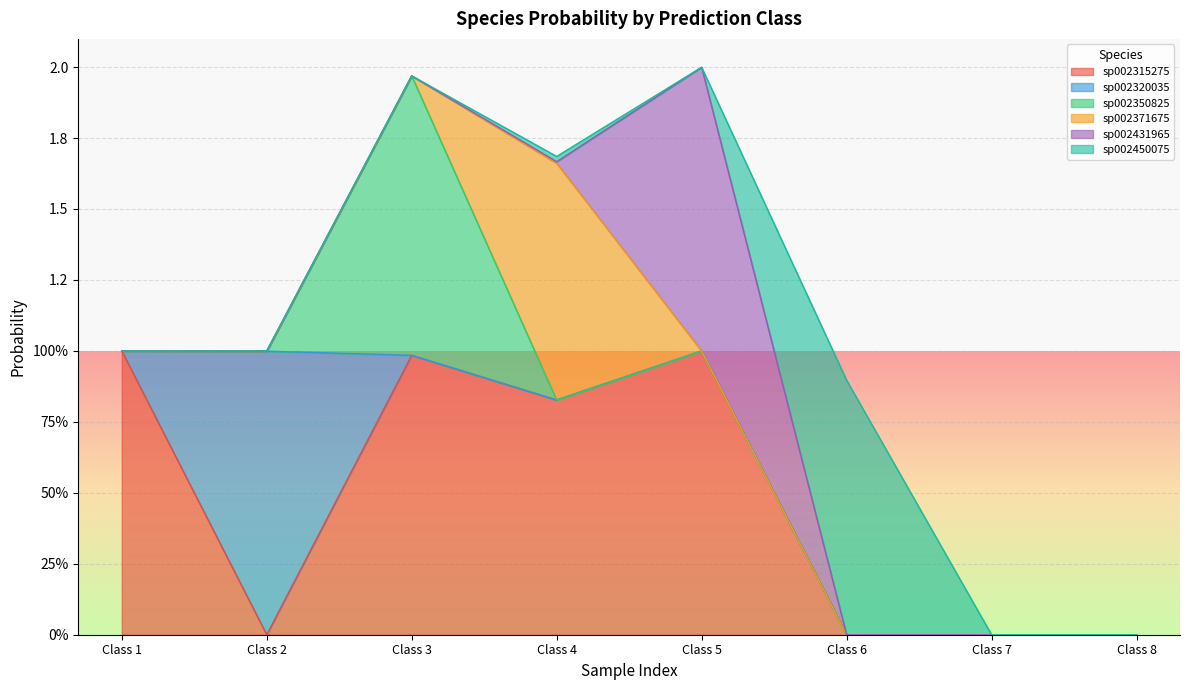

Which series ends up on top after the final intersection of s__UBA1777 sp002350825 and s__UBA1777 sp002371675?

s__UBA1777 sp002371675